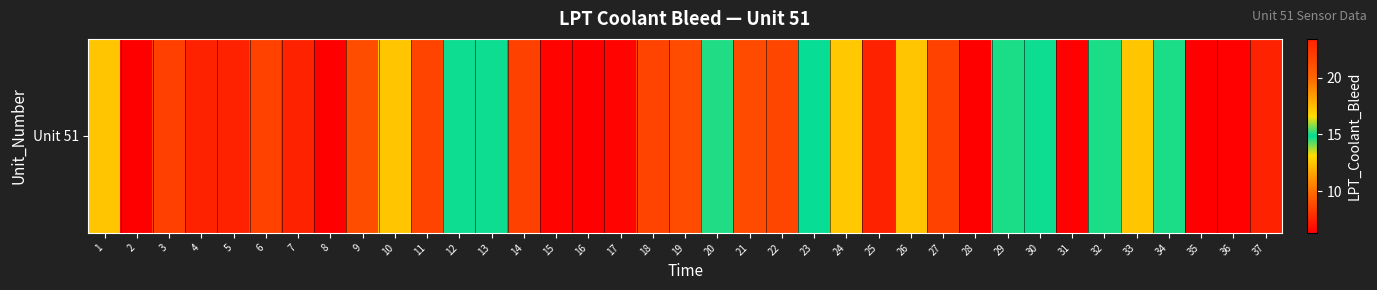

Which label corresponds to the largest value in the chart?

7